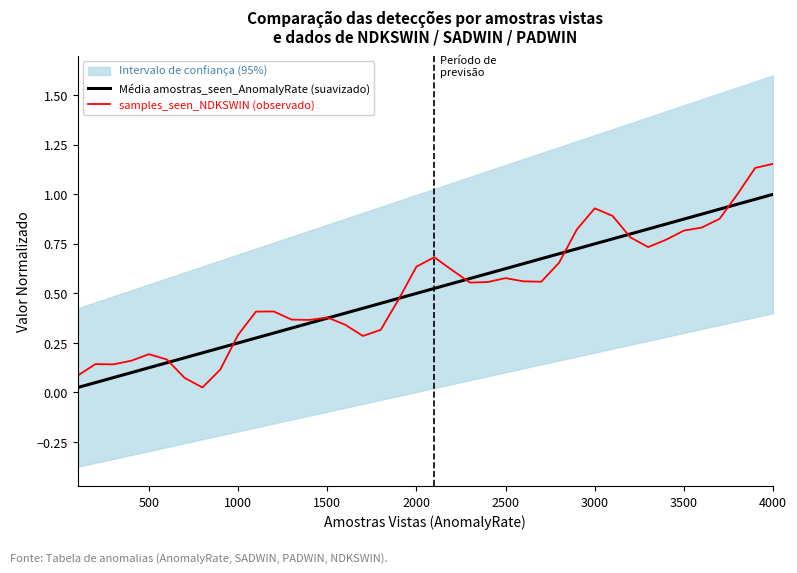

Is it true that Média amostras_seen_AnomalyRate (suavizado) equals 0.4 at 1000?

False